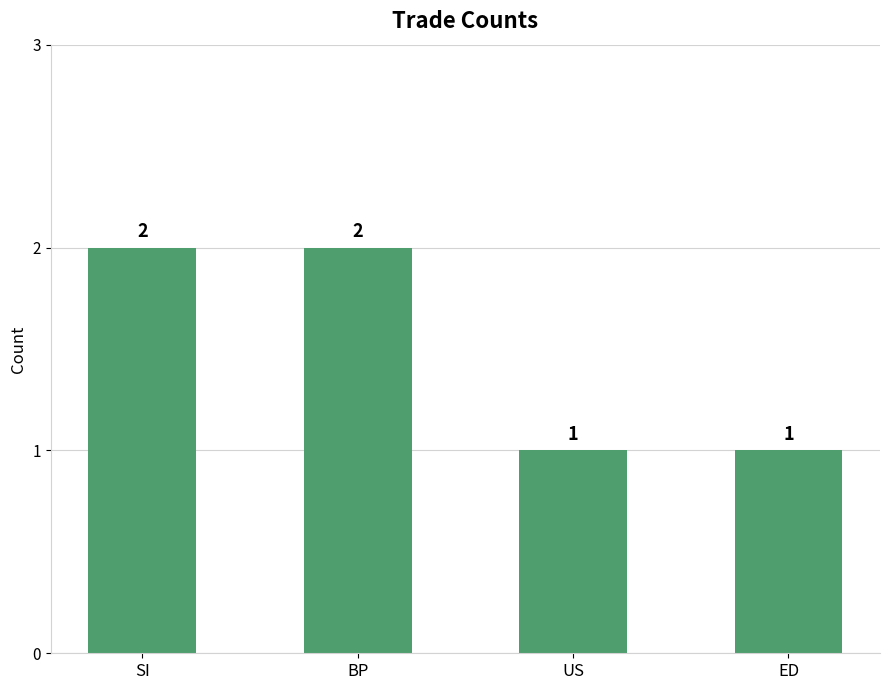

What is the difference between the second highest and minimum values?

1